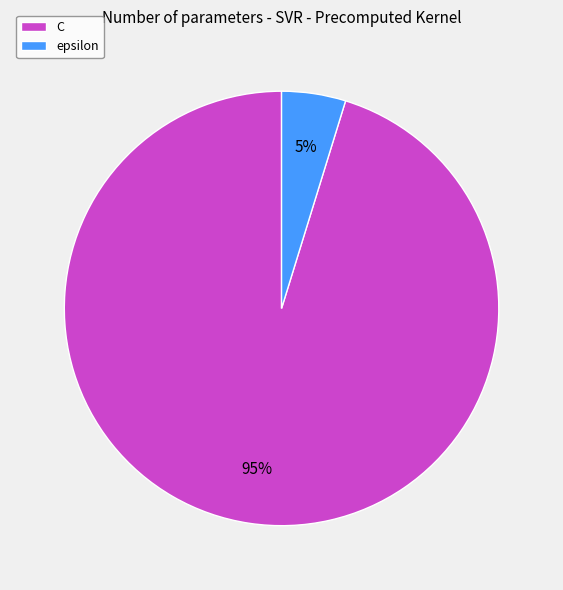

Count the number of slices in the pie.

2